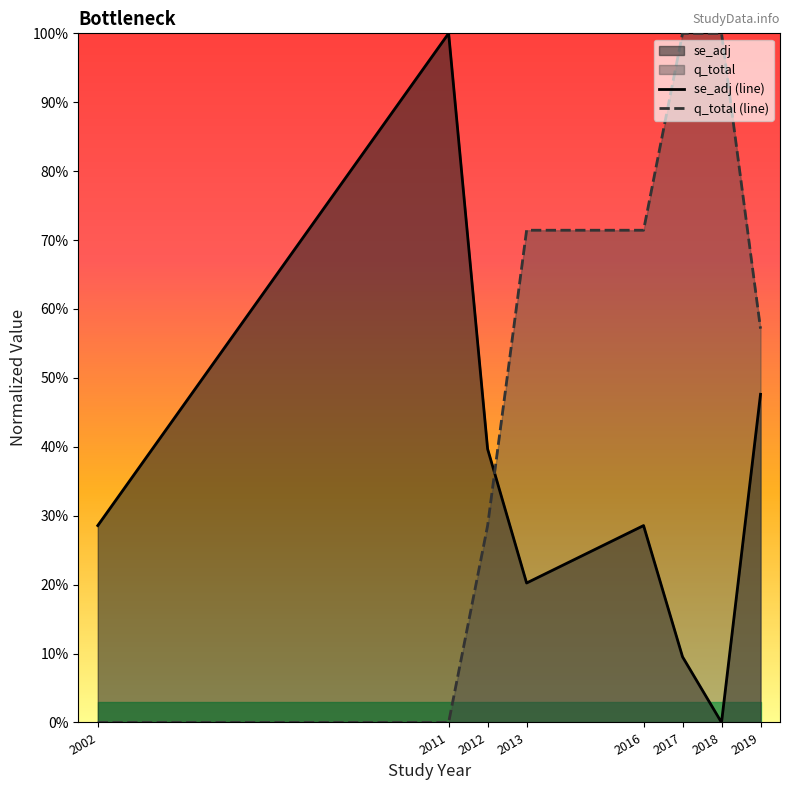

How many distinct data groups are displayed?

2